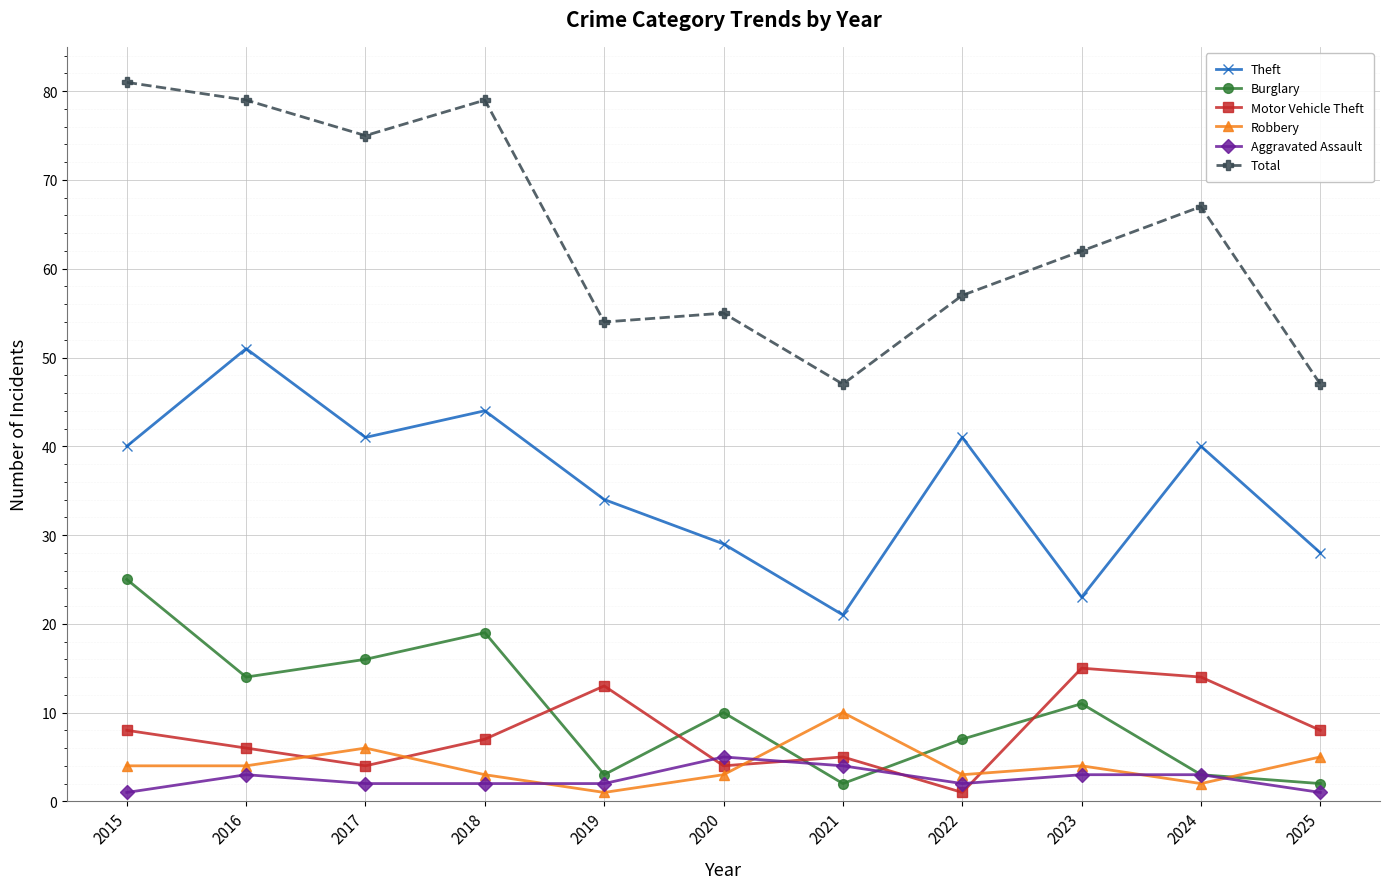

At how many categories does at least one series exceed 3?

11